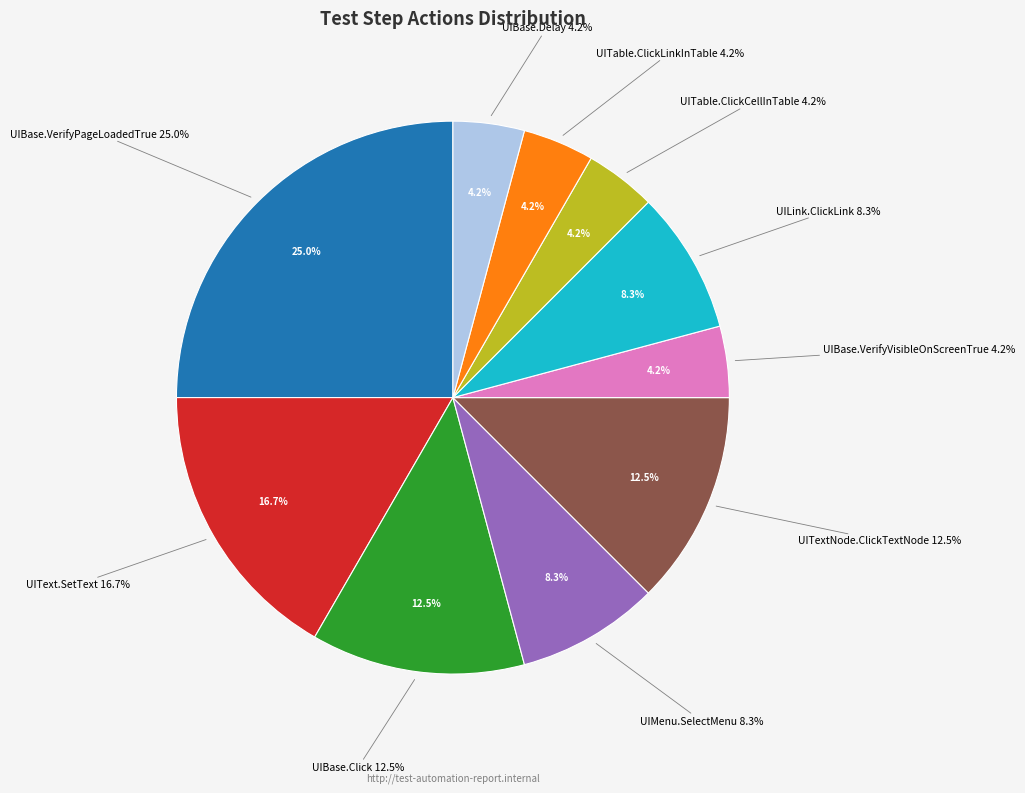

Is the sum of UITextNode.ClickTextNode and UIBase.Click greater than half?

No